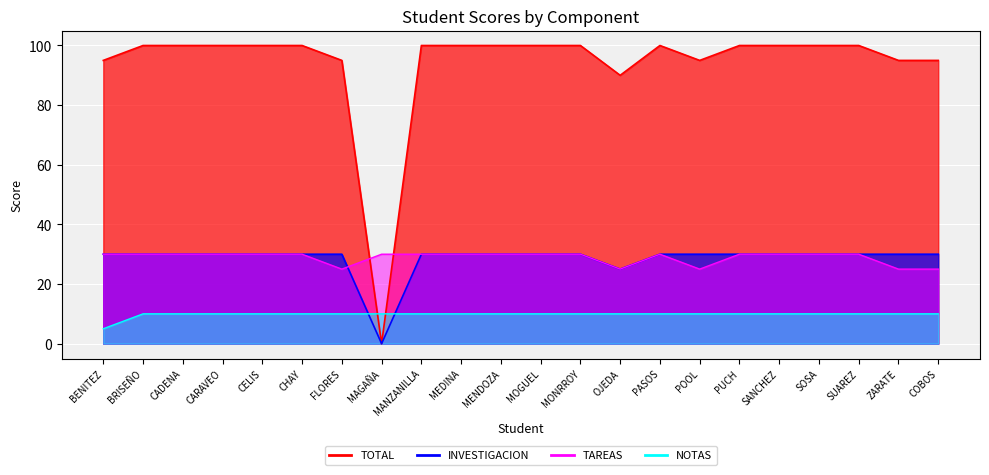

Reading left to right, what are all the values shown in this chart?

TOTAL: 95	100	100	100	100	100	95	0	100	100	100	100	100	90	100	95	100	100	100	100	95	95
TAREAS: 30	30	30	30	30	30	25	30	30	30	30	30	30	25	30	25	30	30	30	30	25	25
INVESTIGACION: 30	30	30	30	30	30	30	0	30	30	30	30	30	25	30	30	30	30	30	30	30	30
NOTAS: 5	10	10	10	10	10	10	10	10	10	10	10	10	10	10	10	10	10	10	10	10	10